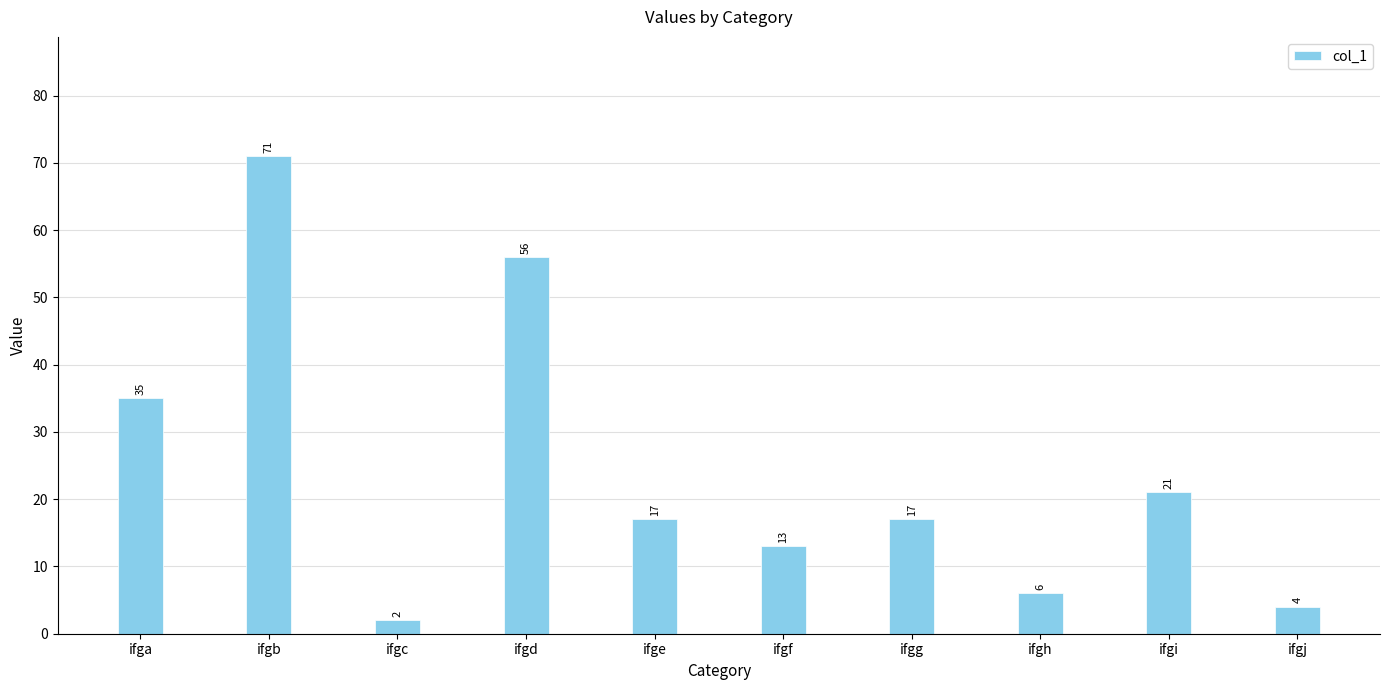

Reading right to left, extract all data points from this chart.

4	21	6	17	13	17	56	2	71	35